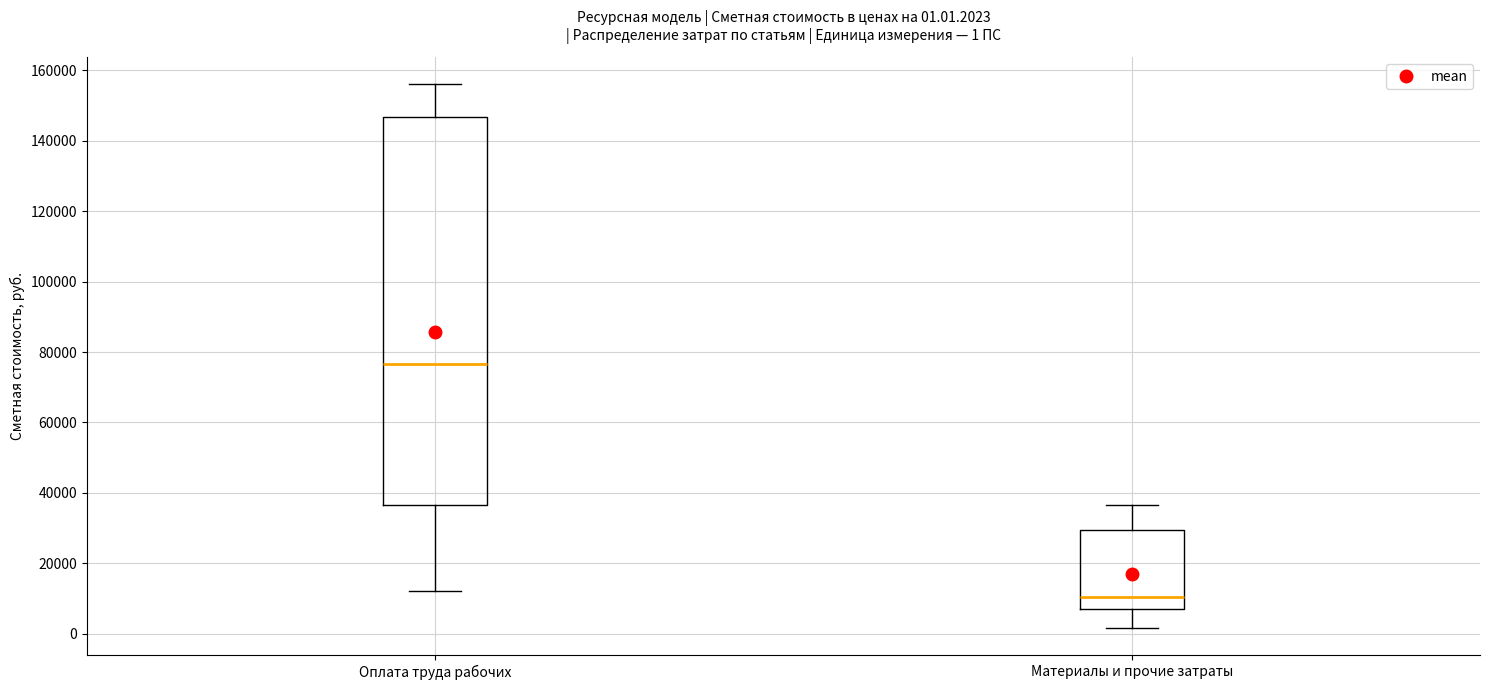

Which box is the tallest, from its lower edge to its upper edge?

Оплата труда рабочих